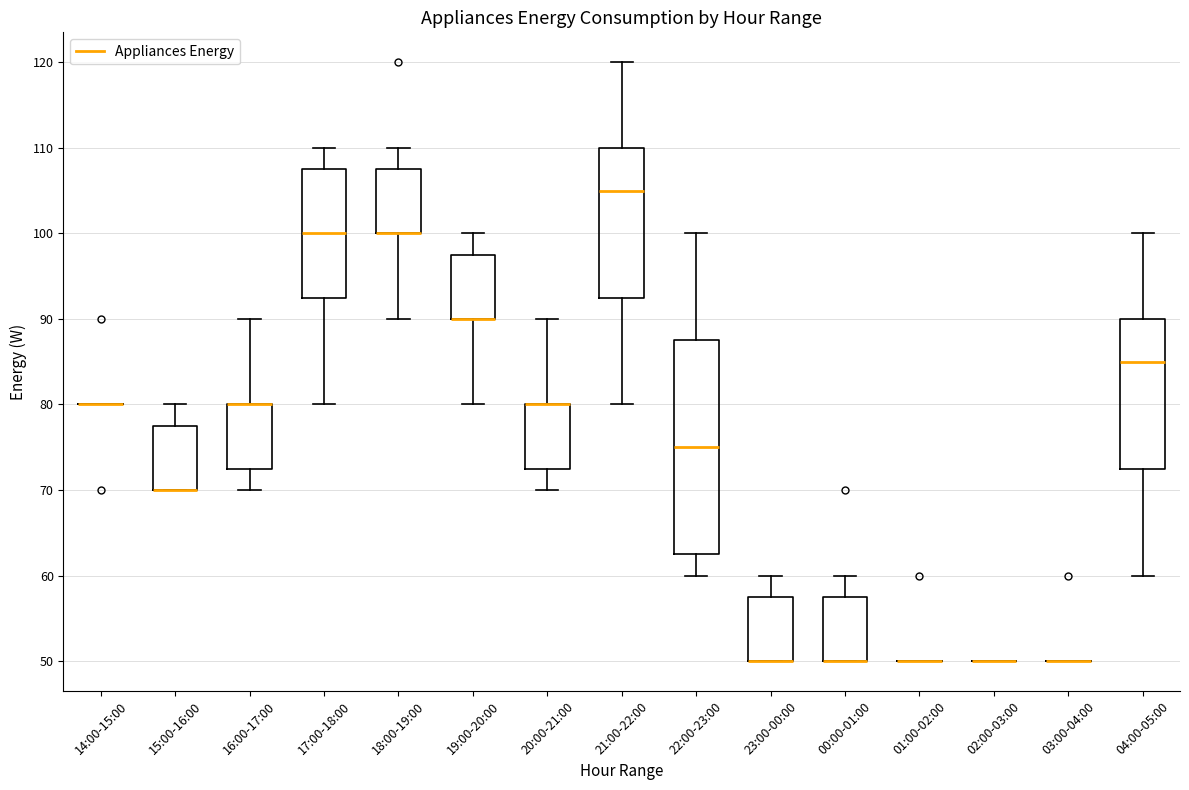

Where is the upper edge of the box for 04:00-05:00 on the y-axis? The values are not printed on the chart, so give them approximately, as read against the axis.

90